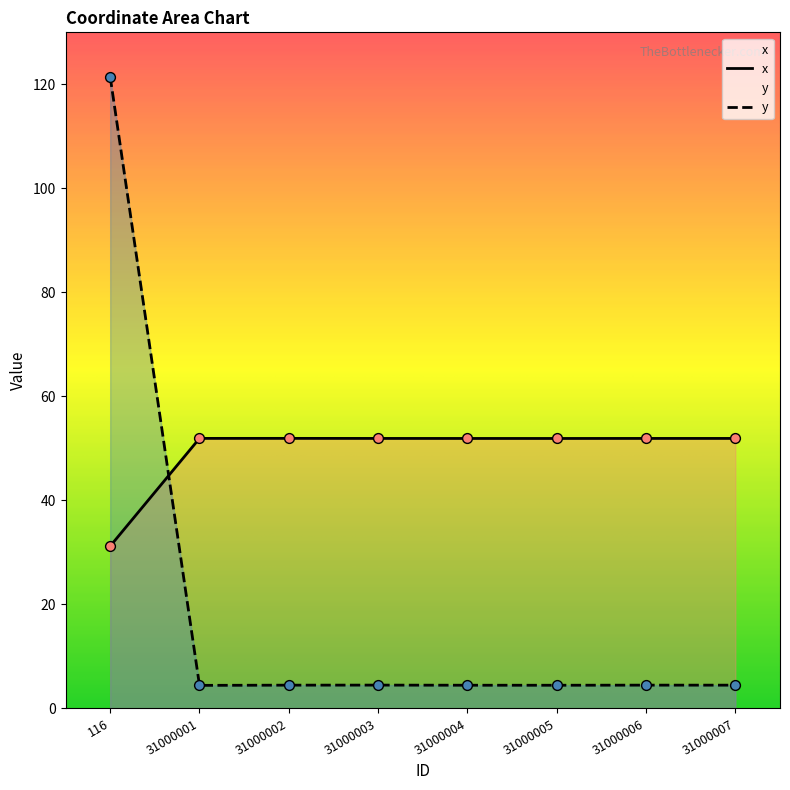

Which series reaches the minimum Y coordinate?

y